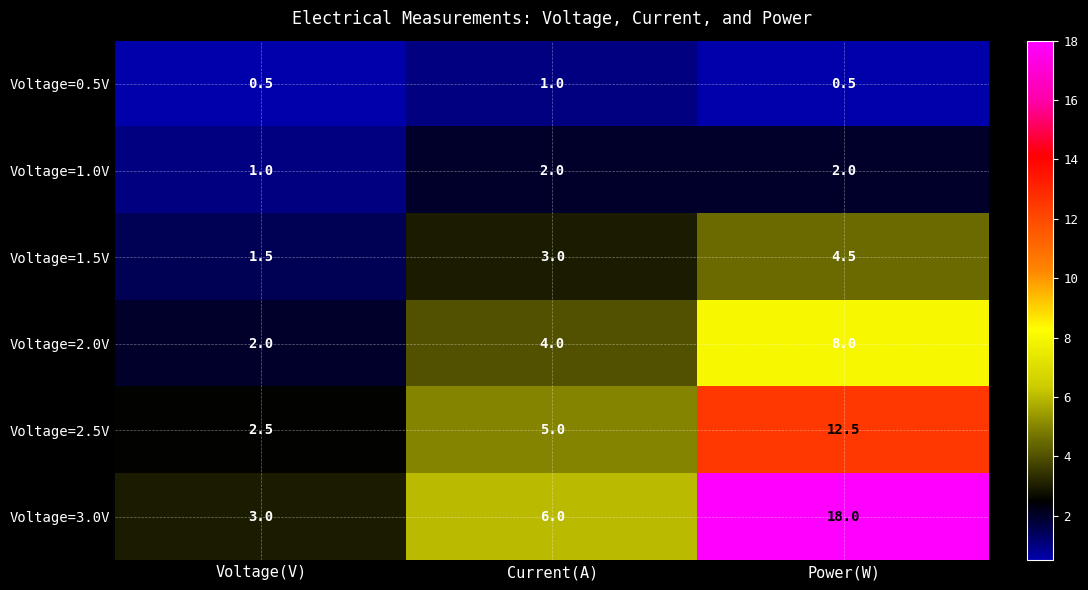

What is the total value across all series at Power(W)?

45.5